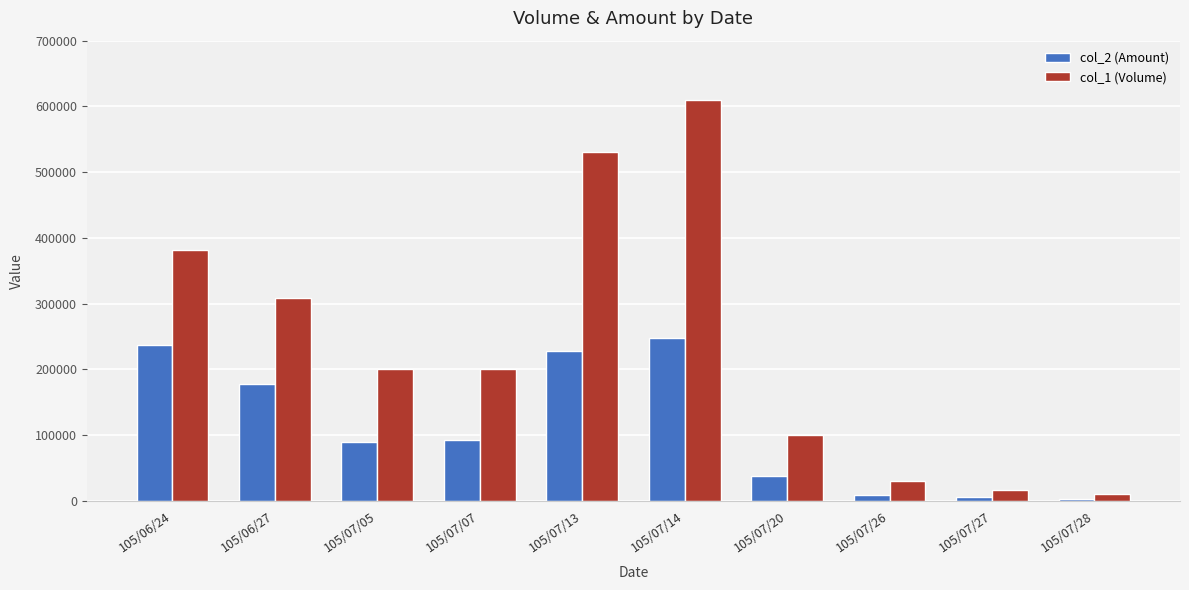

What is the label of the 6th bar from the left?

105/07/14